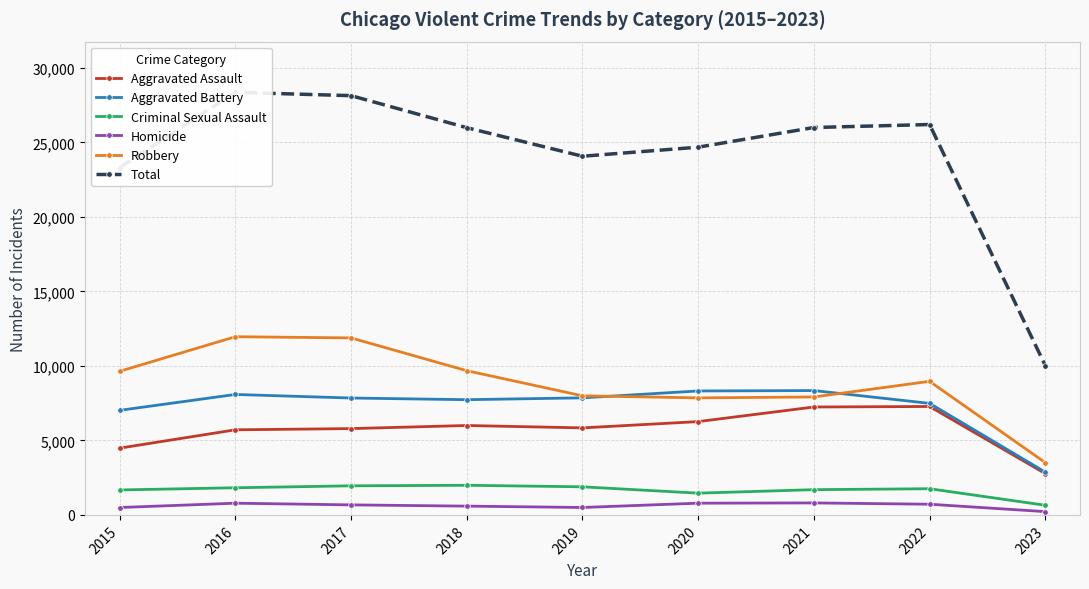

How many interior local valleys does the Robbery series have?

1